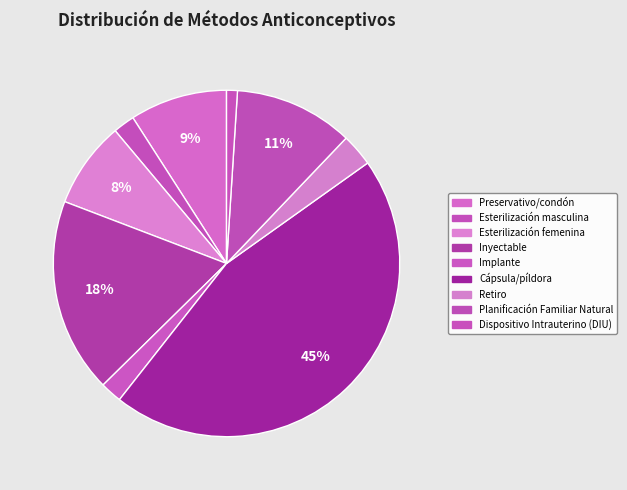

Which has a higher value, Preservativo/condón or Planificación Familiar Natural?

Planificación Familiar Natural